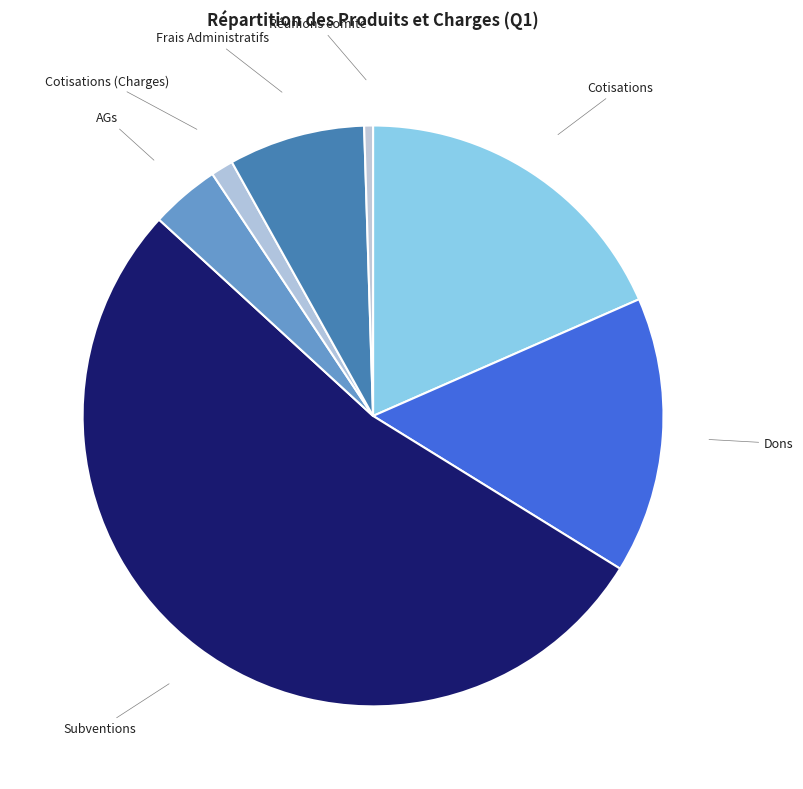

To the nearest percent, what is the difference between the largest and smallest slice percentages?

53%